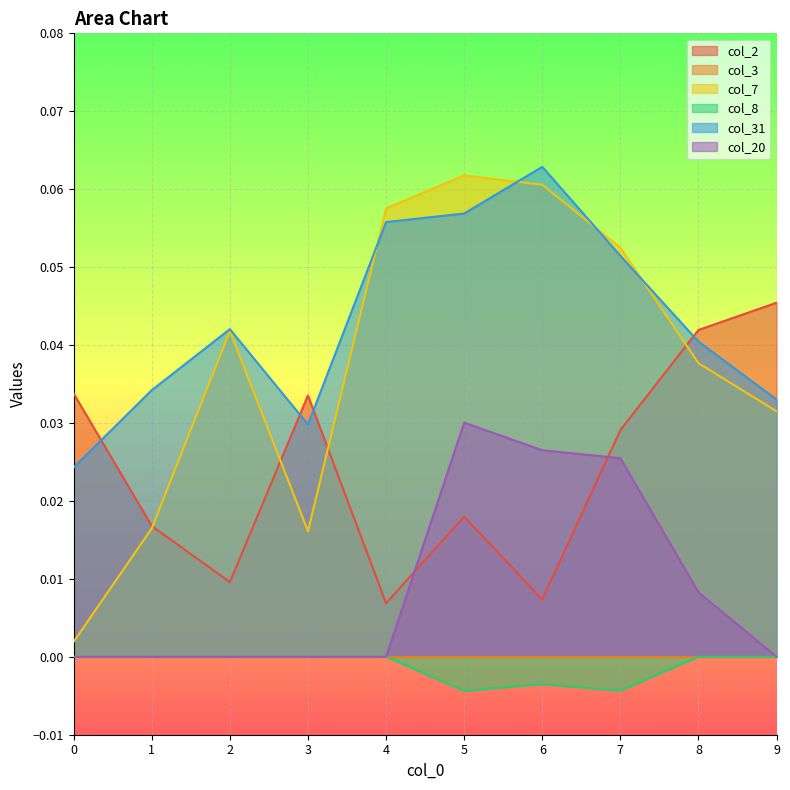

Where is the first local minimum for col_7?

3